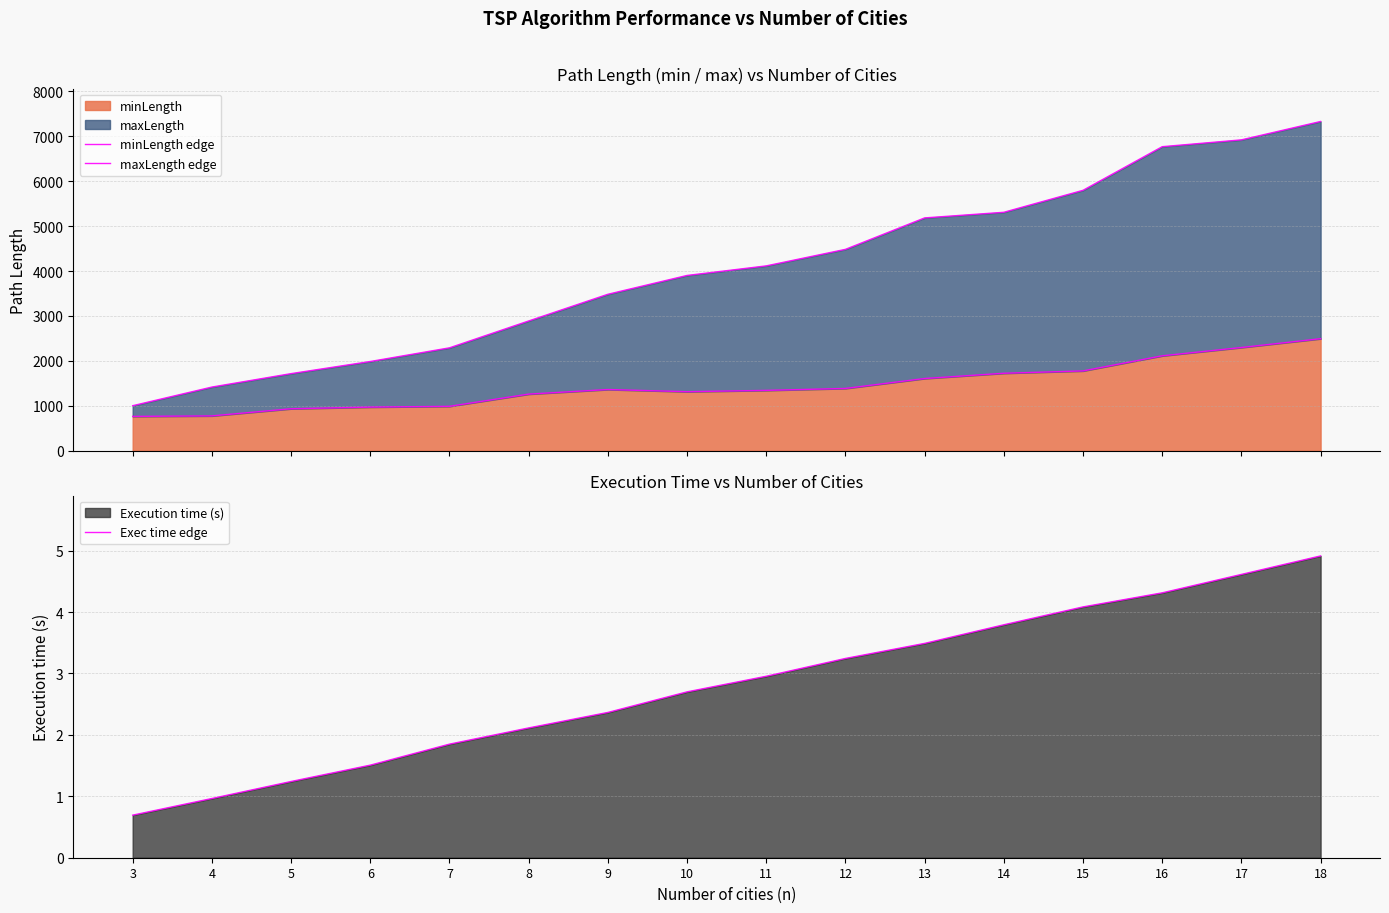

Reading right to left, list all the values displayed in this chart.

minLength edge: 2493.0	2297.0	2112.0	1776.0	1724.0	1607.0	1386.0	1343.0	1314.0	1362.0	1260.0	988.0	971.0	934.0	775.0	764.0
maxLength edge: 7328.0	6919.0	6767.0	5796.0	5307.0	5182.0	4482.0	4114.0	3901.0	3482.0	2888.0	2290.0	1986.0	1716.0	1417.0	1002.0
Exec time edge: 4.9	4.6	4.3	4.1	3.8	3.5	3.2	3.0	2.7	2.4	2.1	1.8	1.5	1.2	1.0	0.7